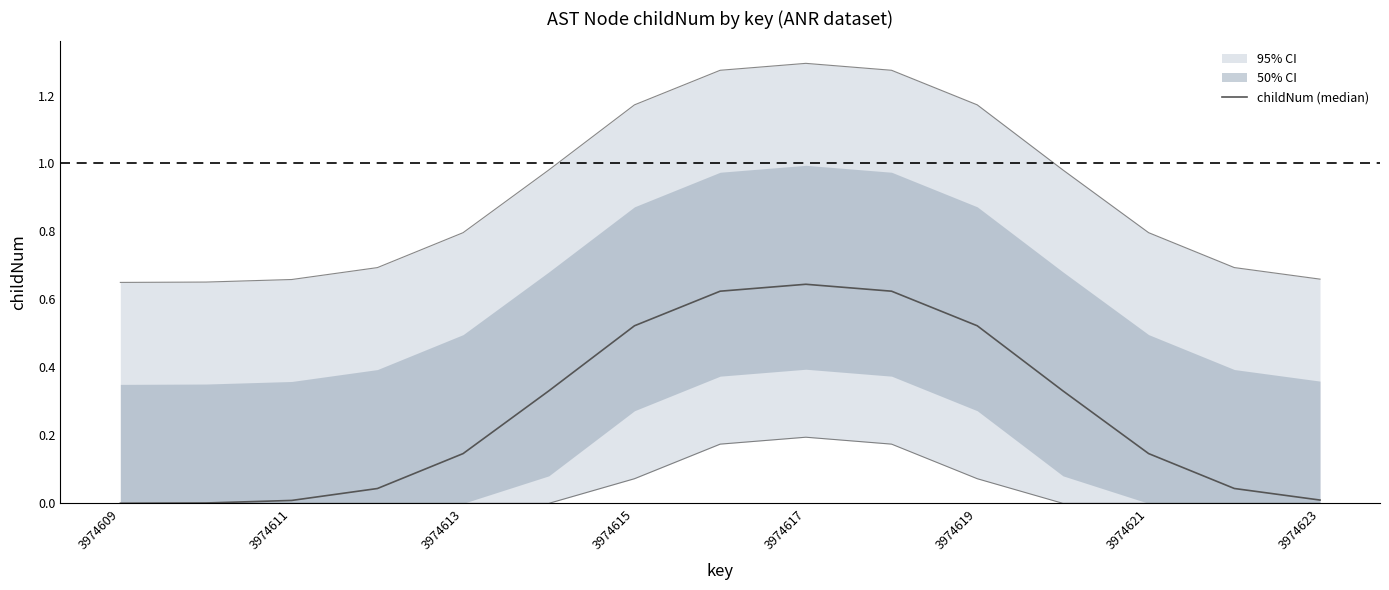

How many points are higher than both their immediate neighbors (excluding endpoints)?

1